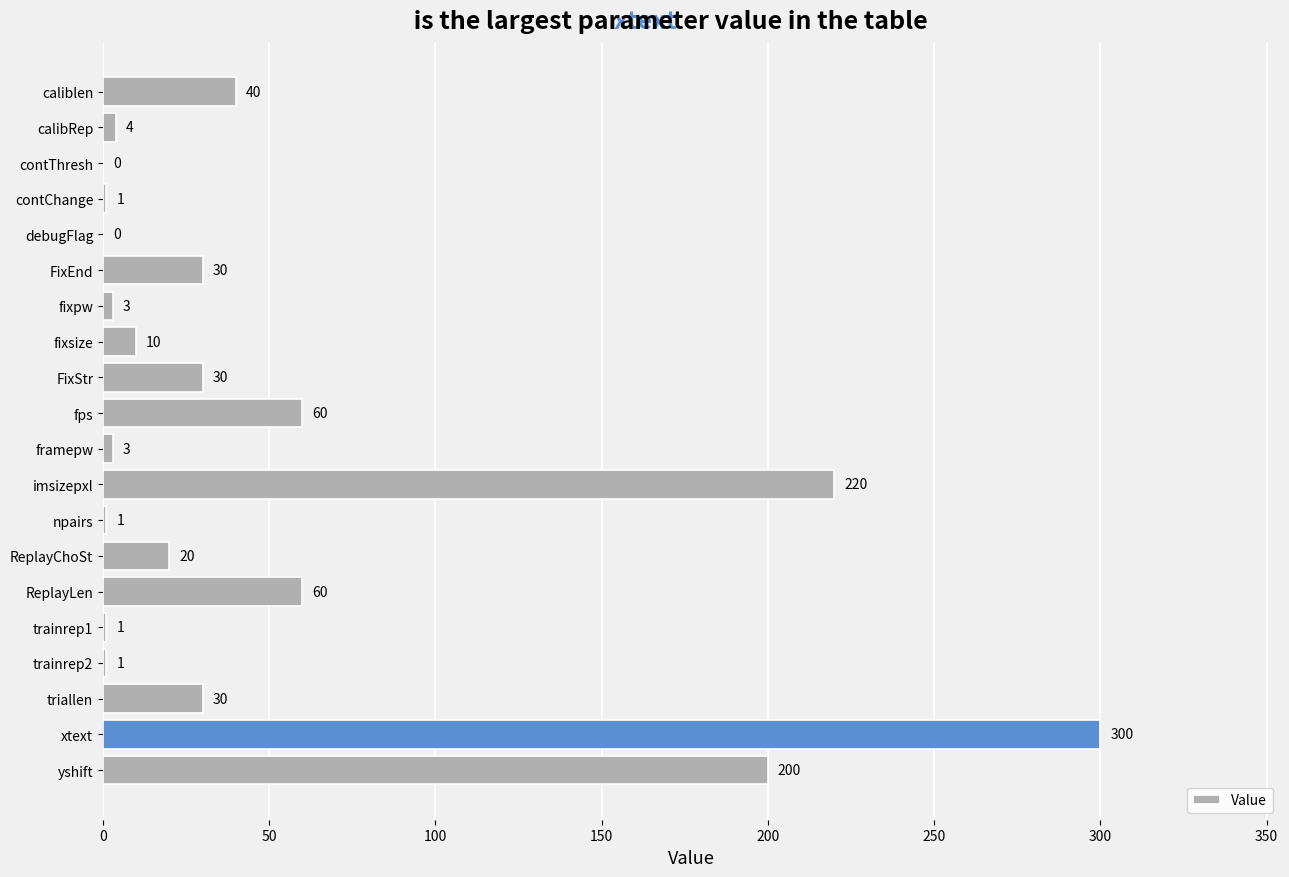

What is the sum of all values?

1014